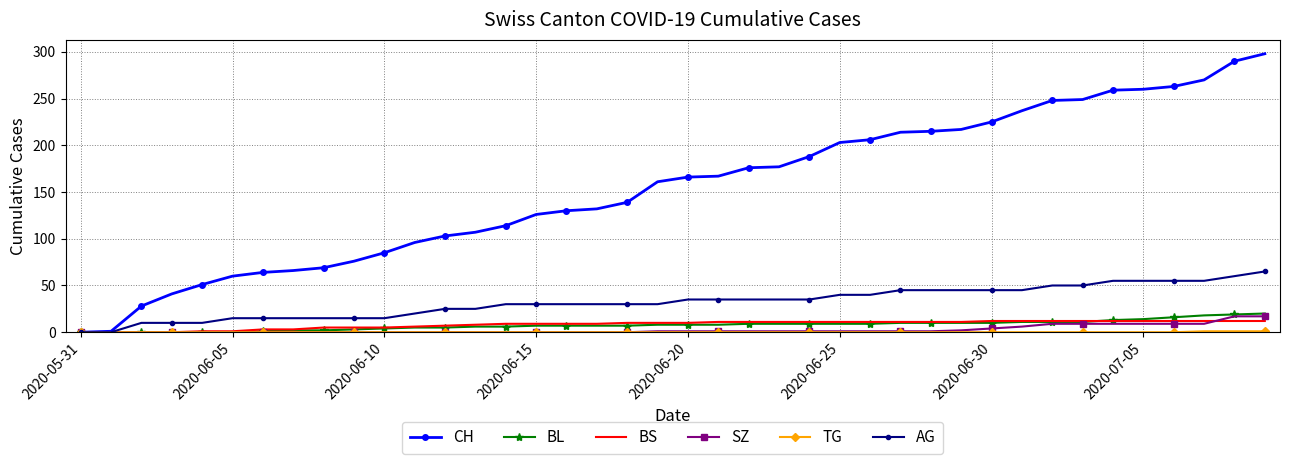

Which series has the largest total across all categories?

CH